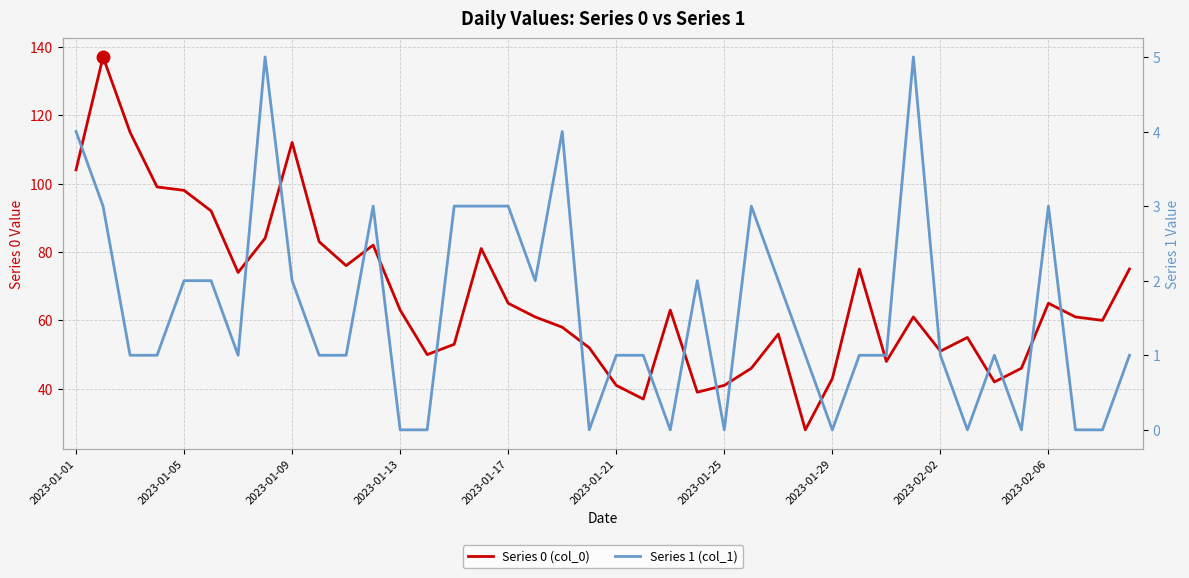

What is the total value across all series at 39?

76